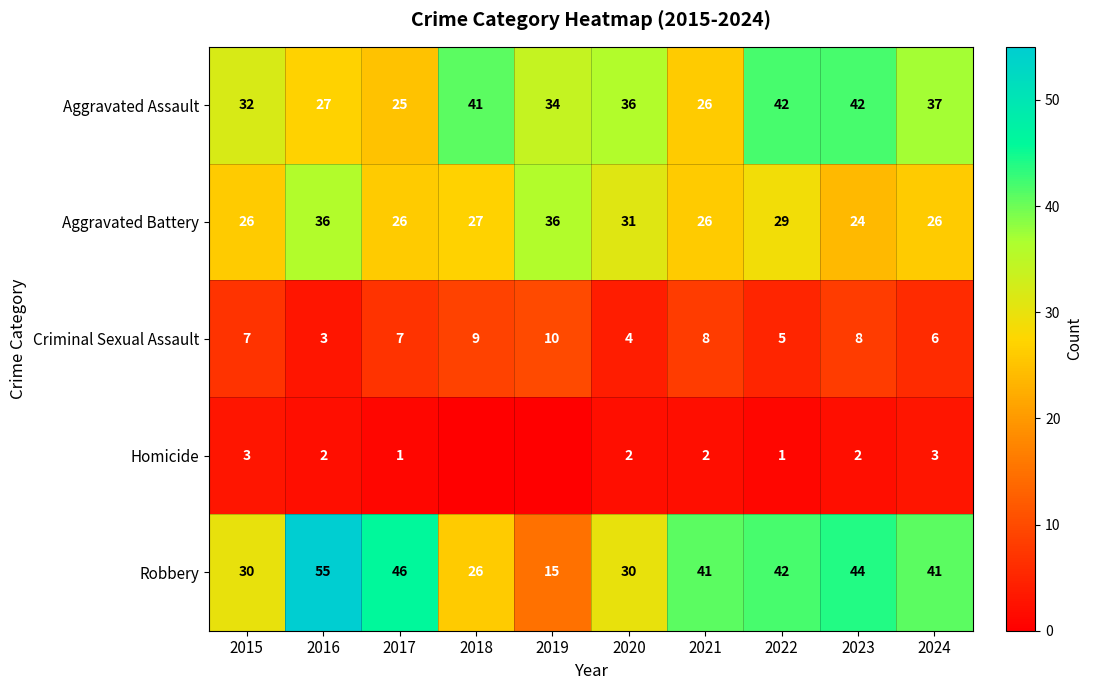

At which label does Aggravated Battery reach its minimum?

2023